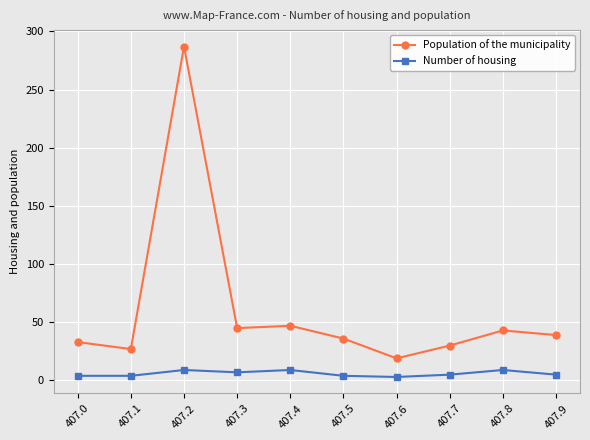

What is the total value across all series at 407.0?

37